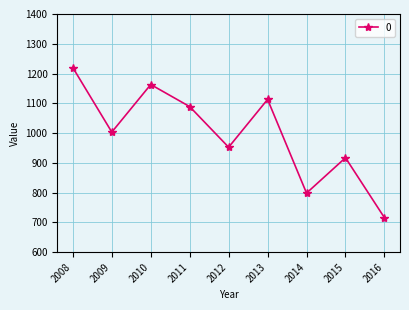

What is the greatest value displayed?

1219.7